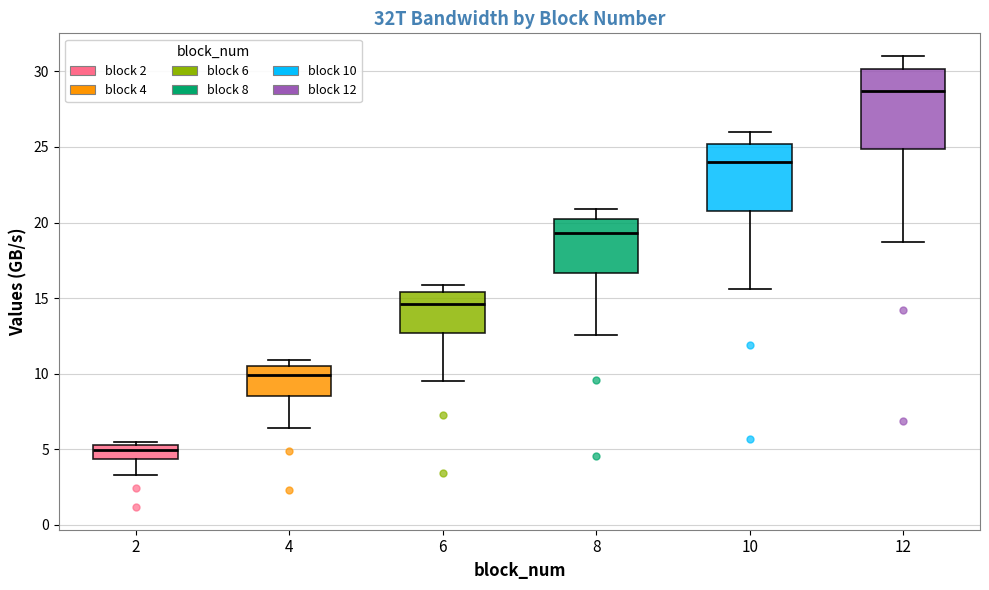

Reading left to right, read every box against the y-axis: the position of its median line, the range the box covers, and the ends of its whiskers. The values are not printed on the chart, so give them approximately, as read against the axis.

2: median 5.0, box 4.5 to 5.5, whiskers 3.5 to 5.5 (just above the box's upper edge)
4: median 10.0, box 8.5 to 10.5, whiskers 6.5 to 11.0
6: median 14.5, box 12.5 to 15.5, whiskers 9.5 to 16.0
8: median 19.5, box 16.5 to 20.5, whiskers 12.5 to 21.0
10: median 24.0, box 20.5 to 25.0, whiskers 15.5 to 26.0
12: median 28.5, box 25.0 to 30.0, whiskers 18.5 to 31.0